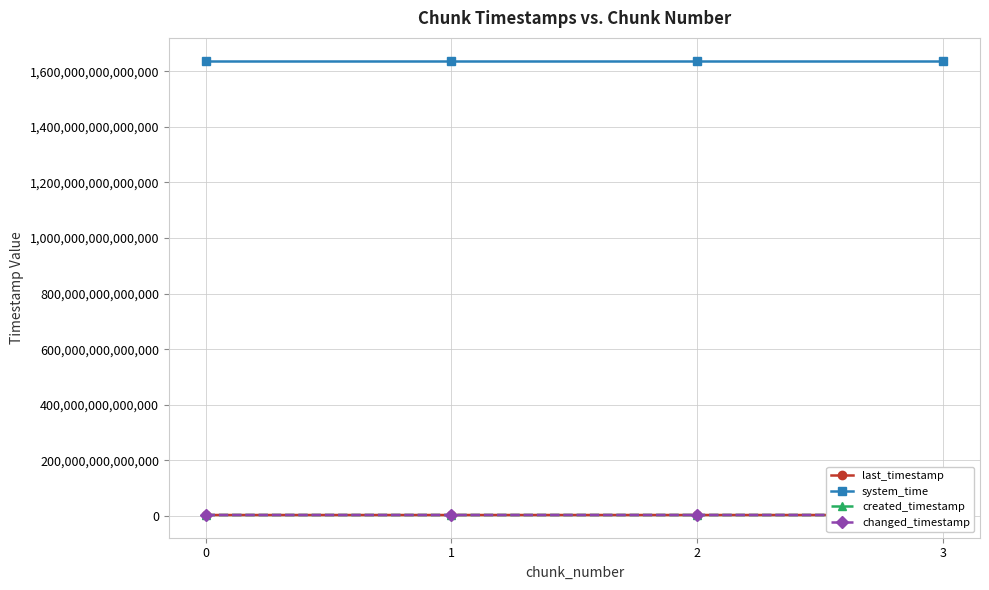

What is the difference between the changed_timestamp values at 3 and 2?

318790019